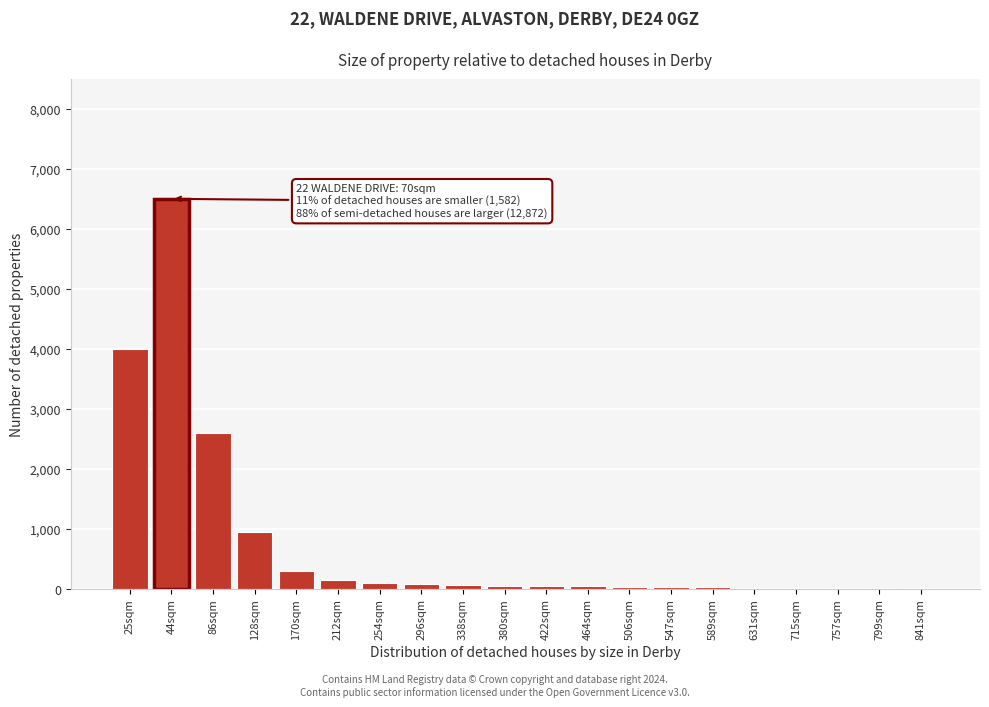

Which label corresponds to the largest value in the chart?

44sqm